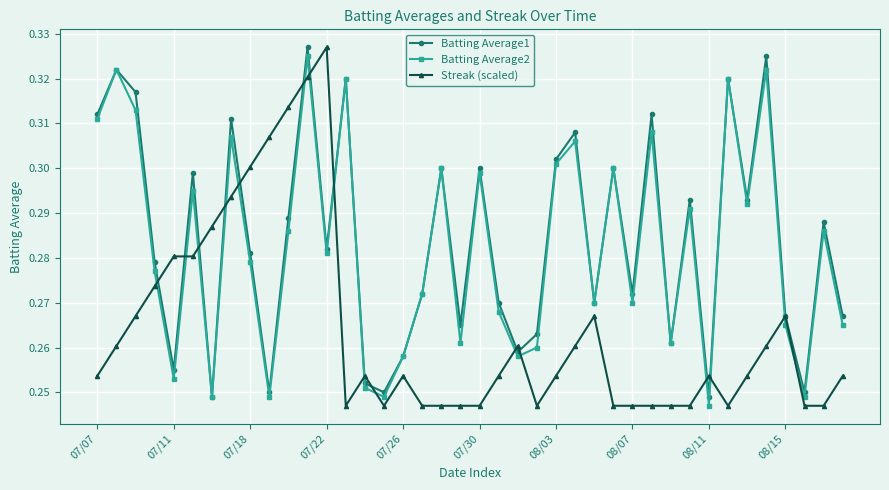

Count the Batting Average2 values in the range 0 to 1.

40